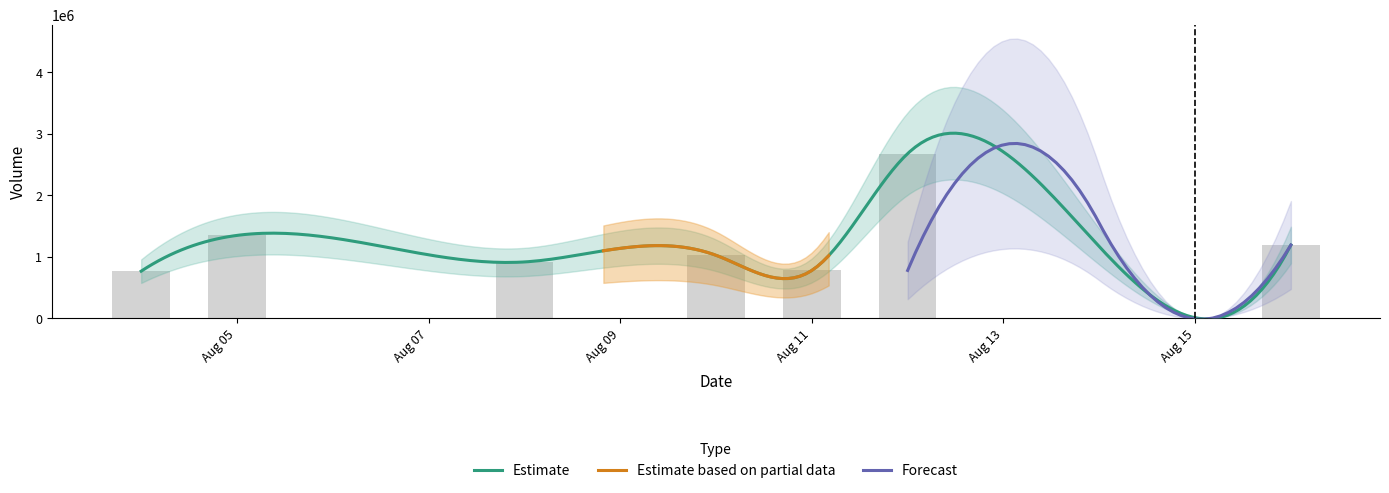

Rank the categories by value from lowest to highest.

2011-08-15, 2011-08-04, 2011-08-11, 2011-08-08, 2011-08-10, 2011-08-16, 2011-08-05, 2011-08-12